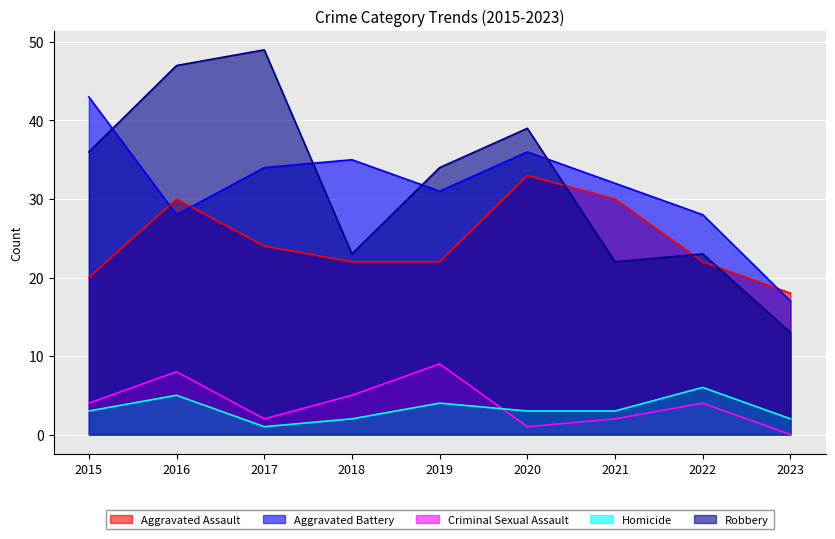

The Aggravated Assault series shows 22 at 2019. True or false?

True